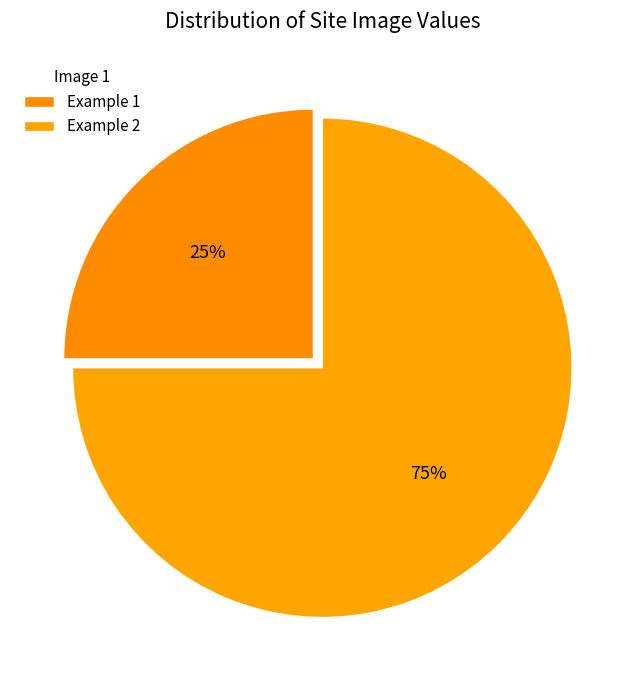

What percentage is the Example 1 slice, to the nearest percent?

25%